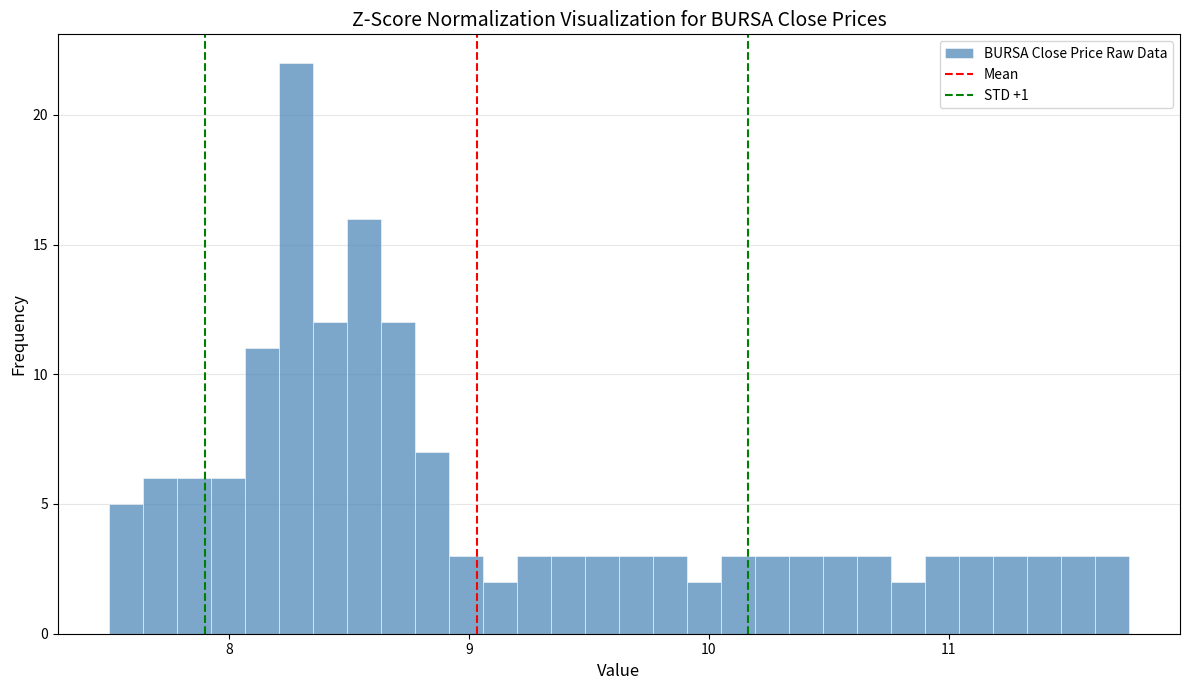

Read against the x-axis, roughly where is the centre of the tallest bar?

8.3